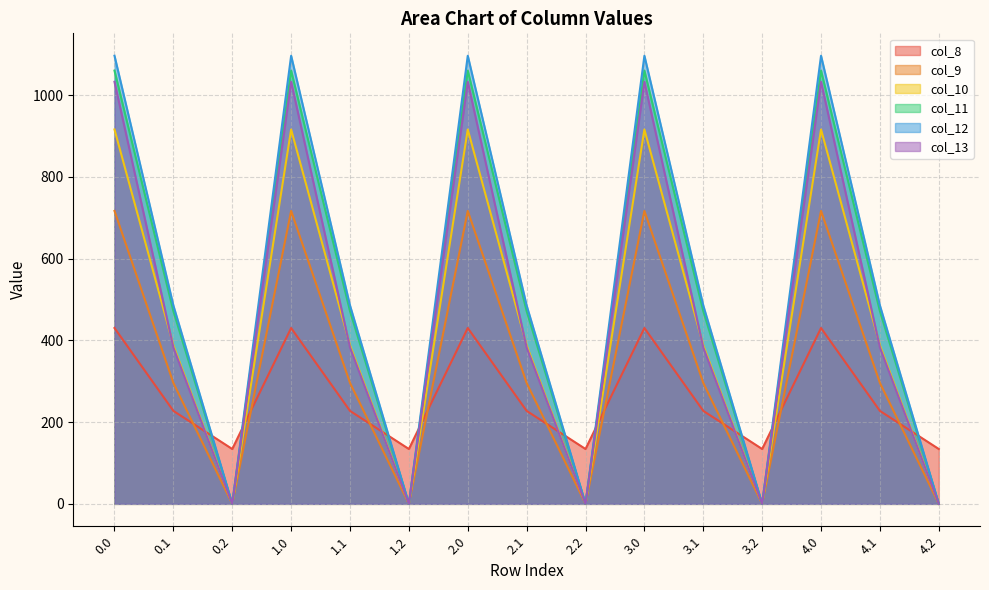

What is the spread (max minus min) of values at 2.1?

257.9